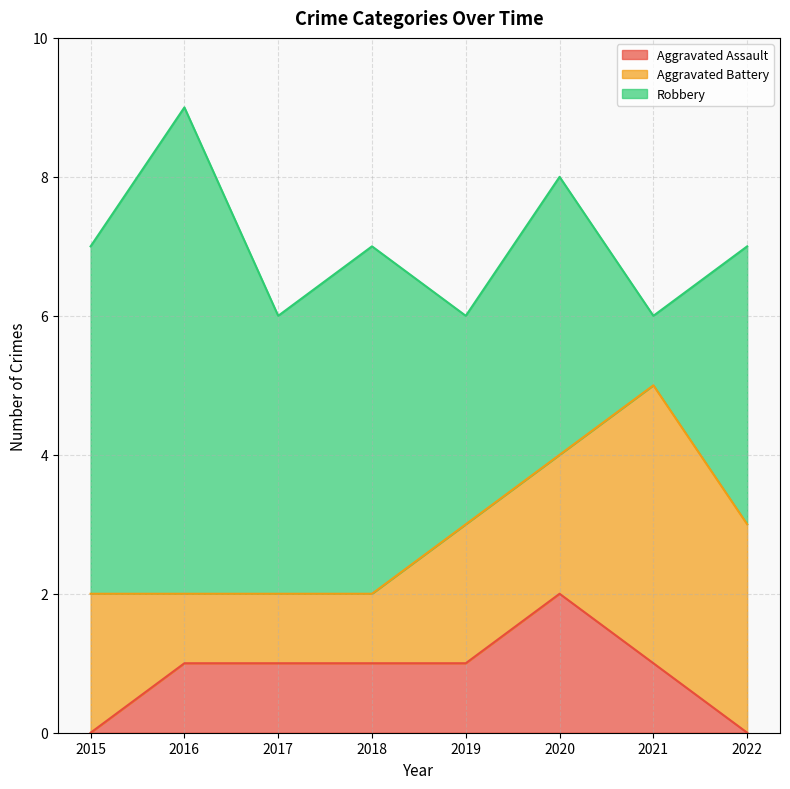

What is the sum of all Robbery values?

33